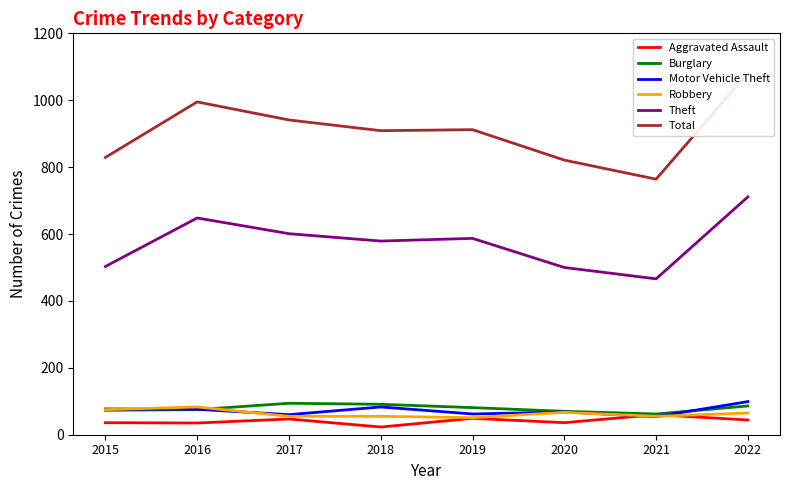

In Total, how many points are lower than both neighbors (excluding endpoints)?

2